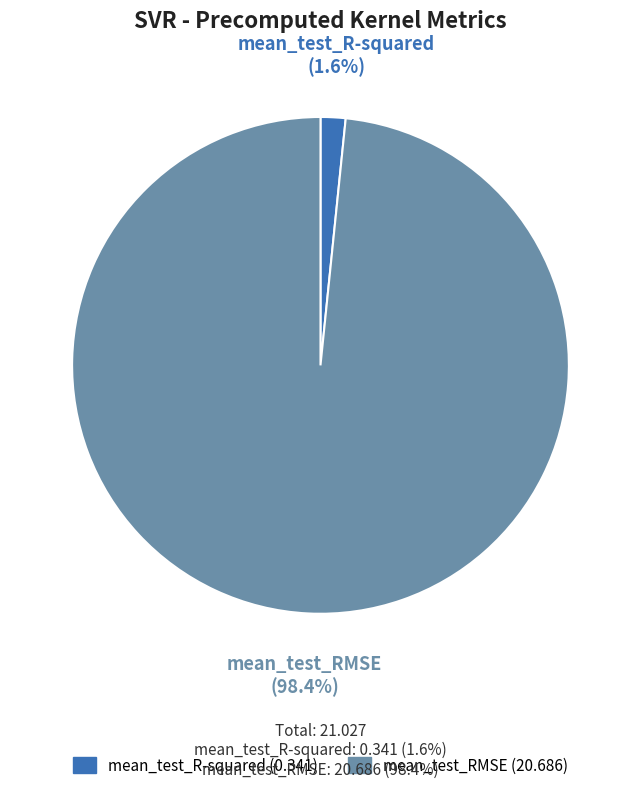

Between mean_test_R-squared and mean_test_RMSE, which is larger?

mean_test_RMSE